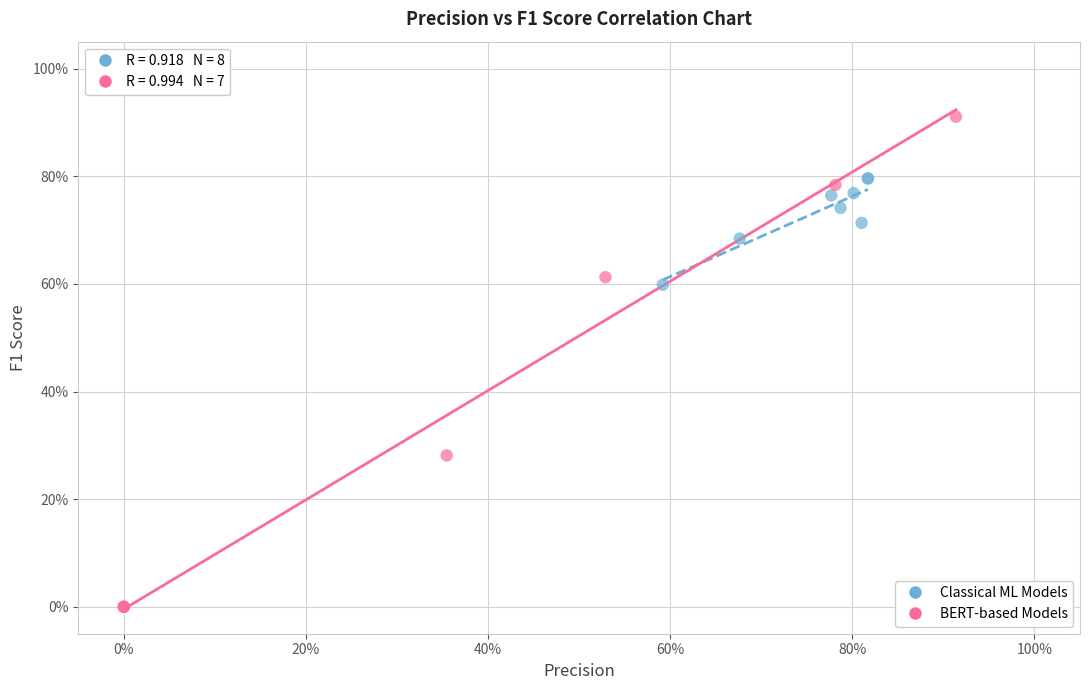

Which series reaches the minimum Y coordinate?

BERT-based Models